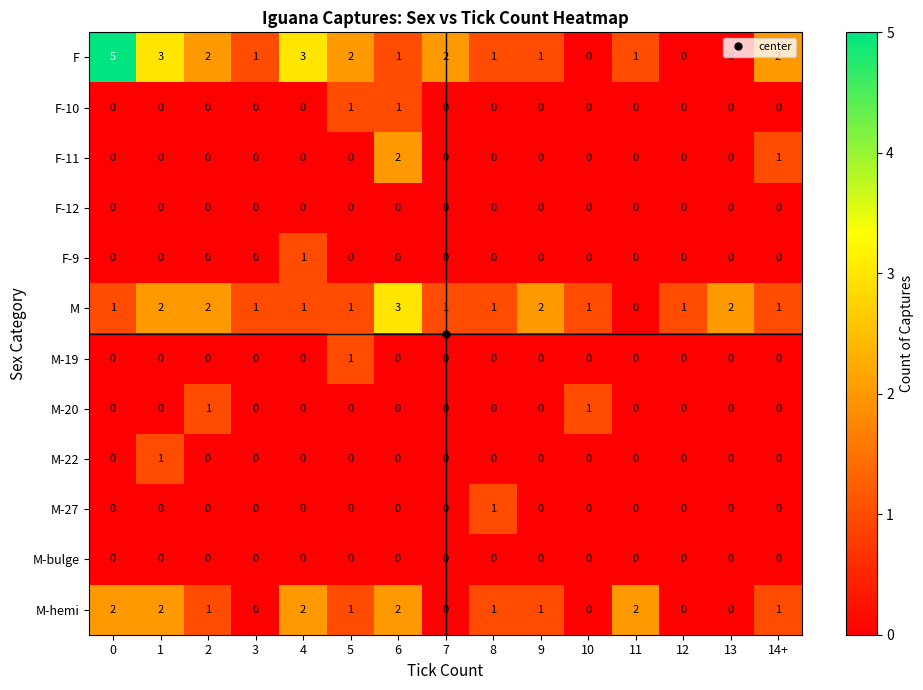

Which series has the widest spread of values?

F